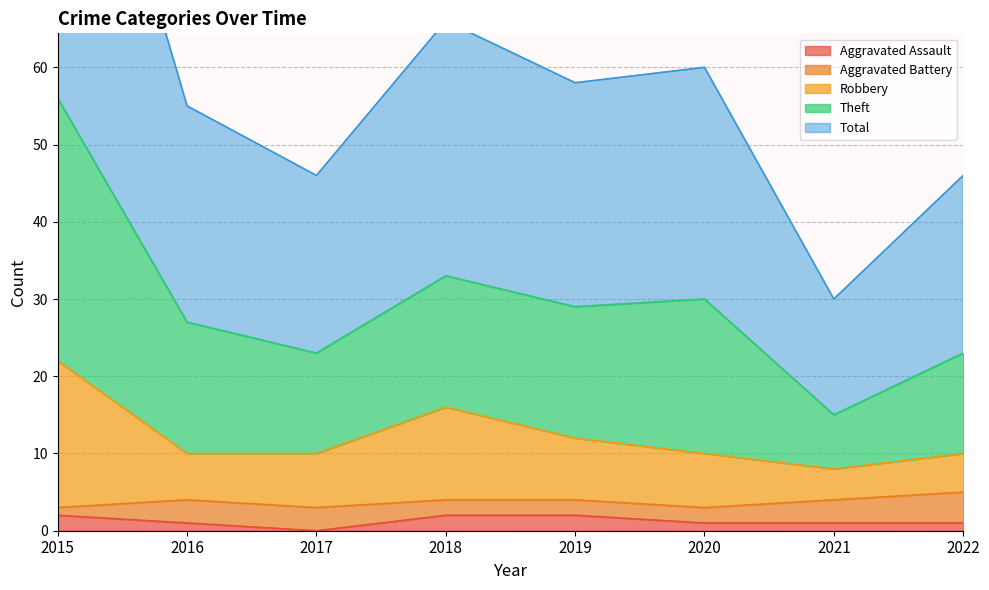

At which label does Aggravated Assault reach its minimum?

2017